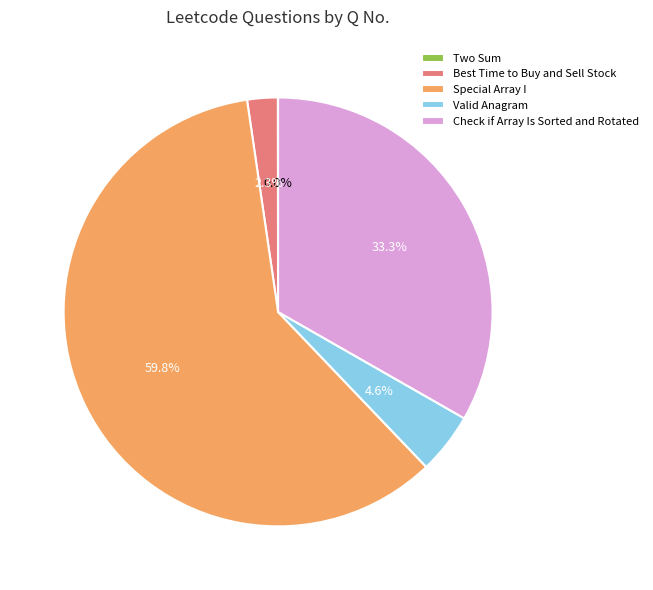

Which category has the biggest portion of the pie?

Special Array I